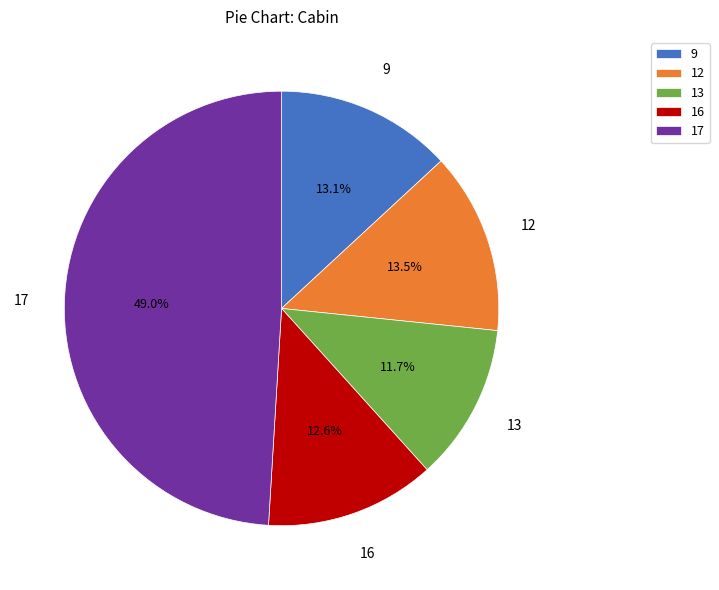

Which category has the smallest portion of the pie?

13